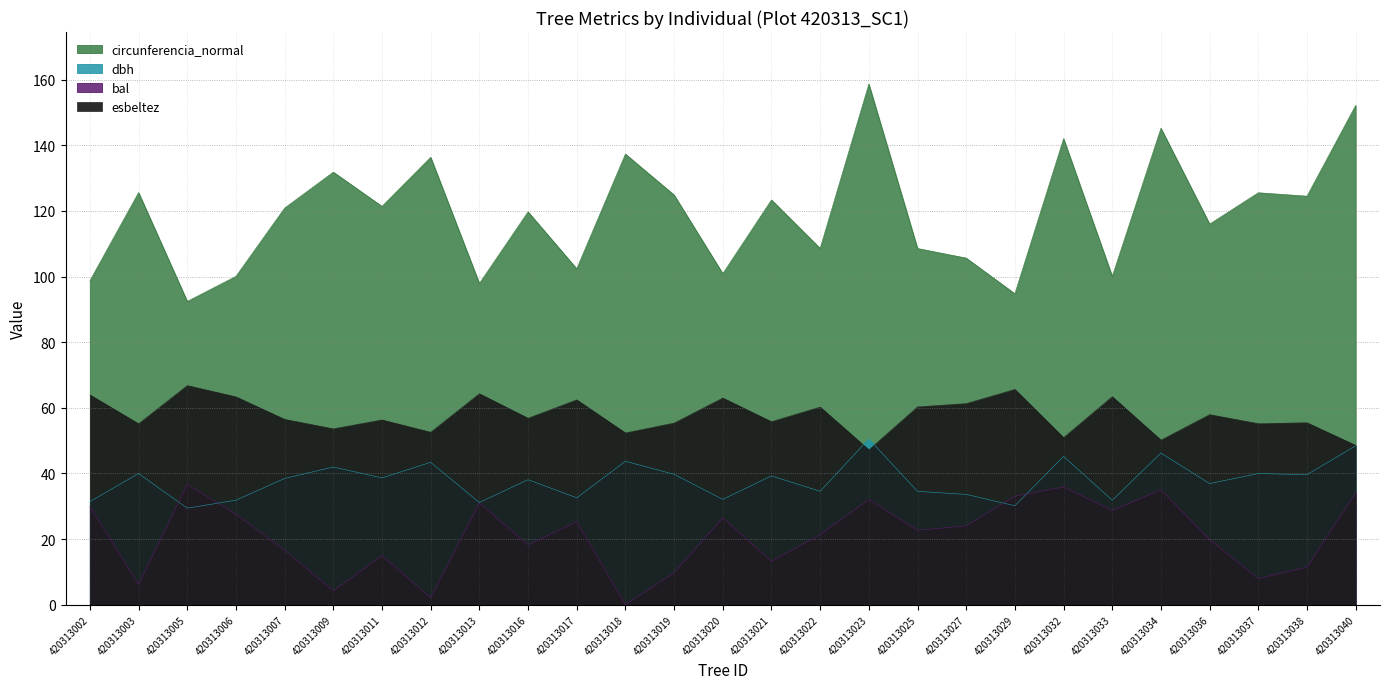

What is the difference between the esbeltez values at 420313007 and 420313017?

6.0